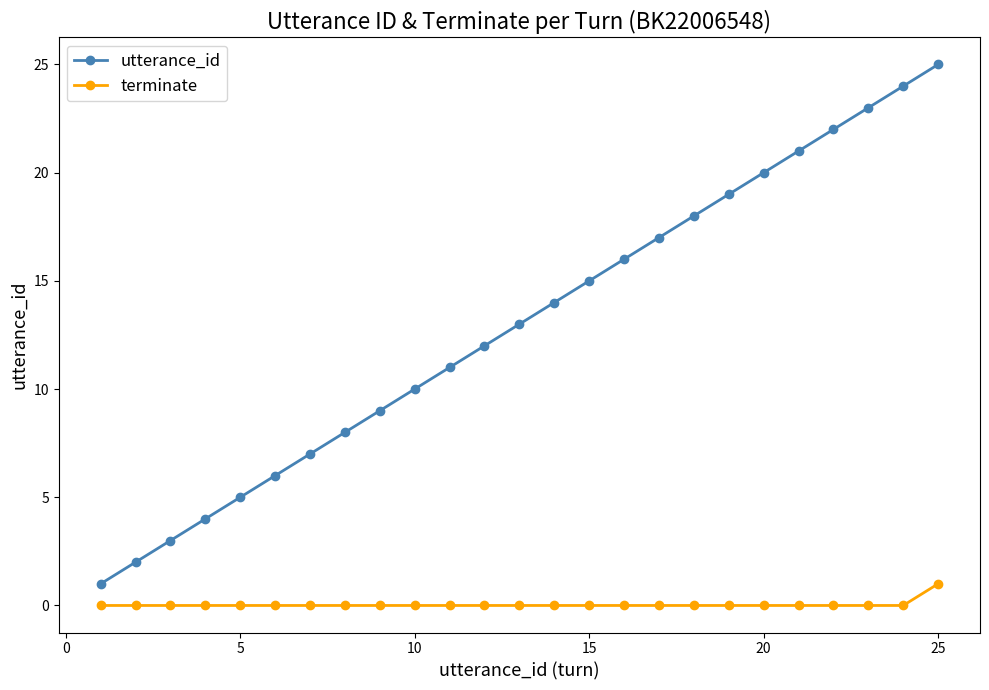

True or false: utterance_id and terminate intersect in this chart.

False